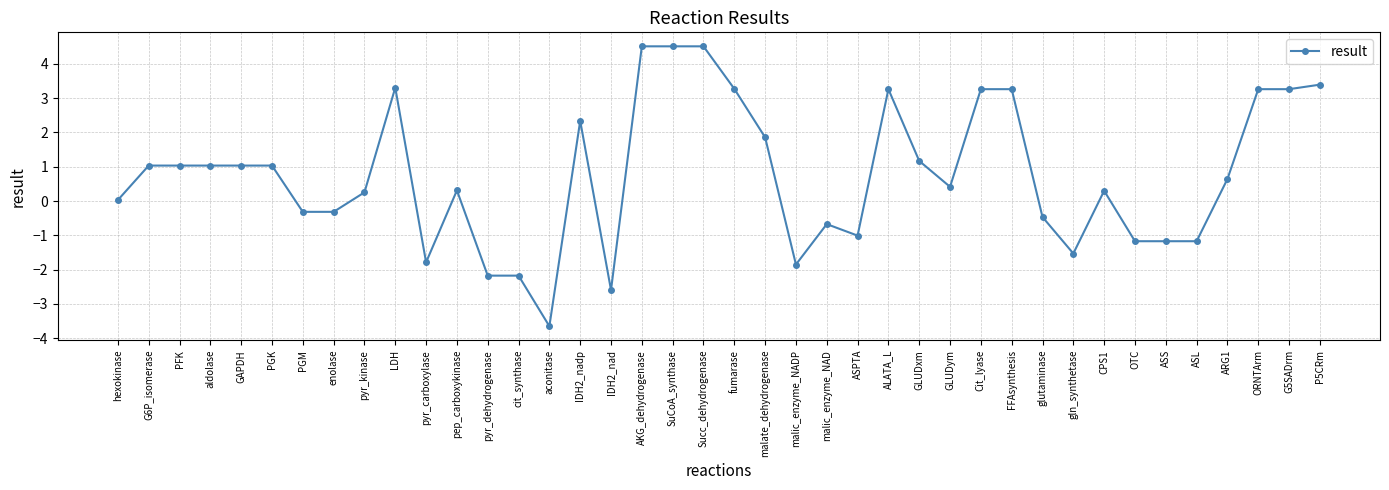

True or false: the data shows -1.2 at ASS.

True